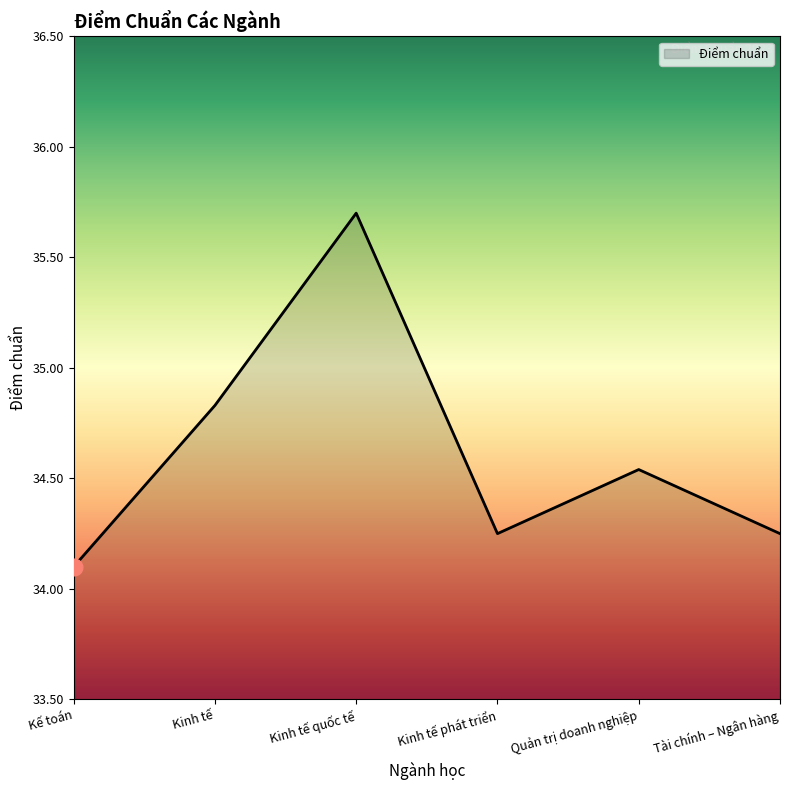

Count the number of data series in this chart.

1